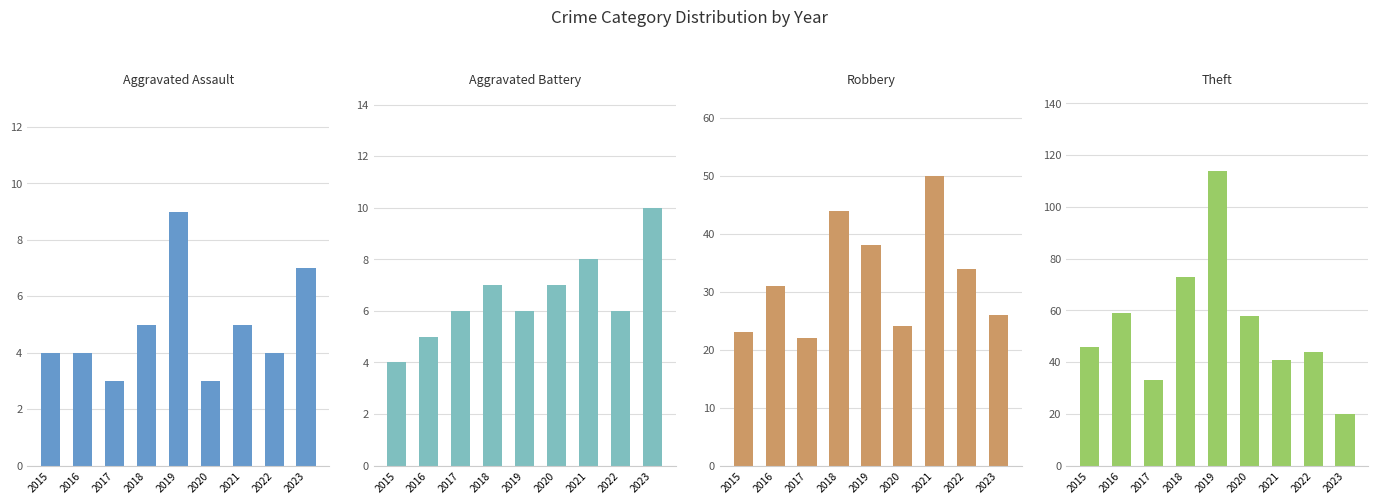

What is the value of the Aggravated Battery bar at the 9th from the left?

10